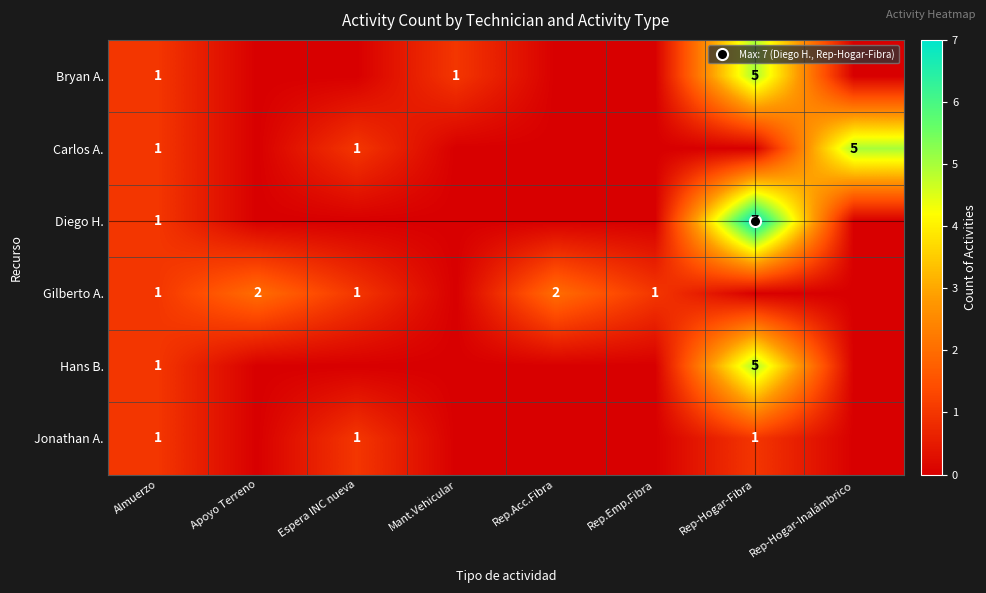

How many values in the Gilberto A. series are below 1?

3